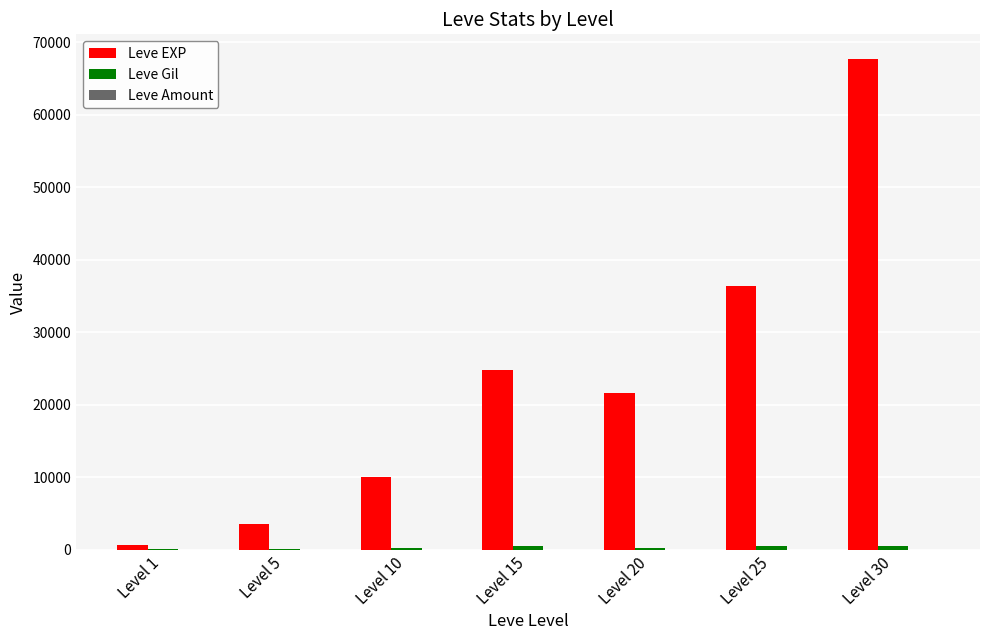

Are the bars horizontal?

No